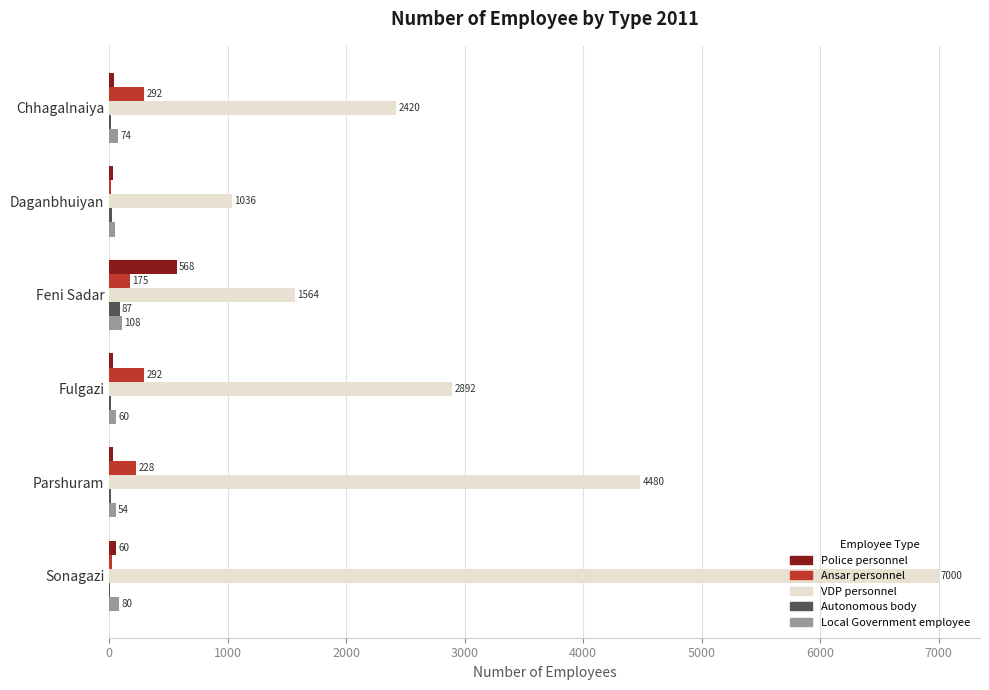

The Local Government employee series shows 48 at Daganbhuiyan. True or false?

True